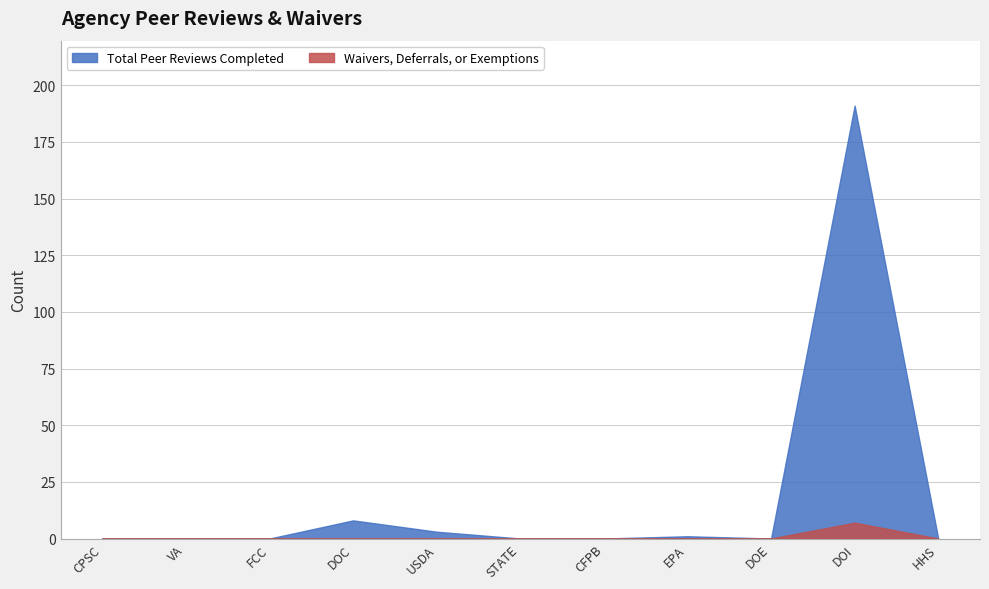

What is the label of the 11th point from the left?

HHS